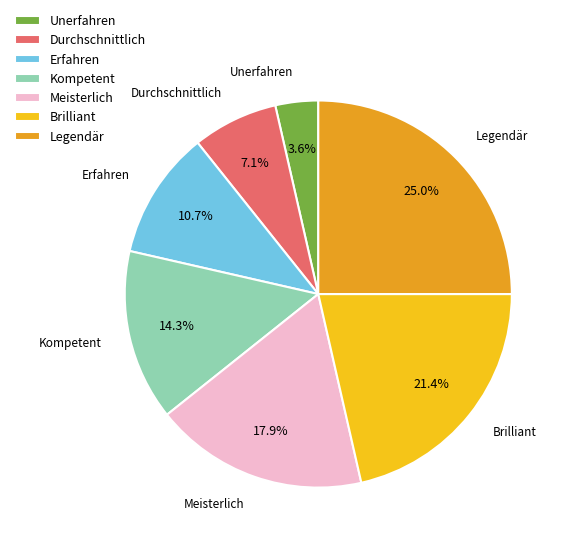

What percentage is NOT represented by Brilliant?

78.6%